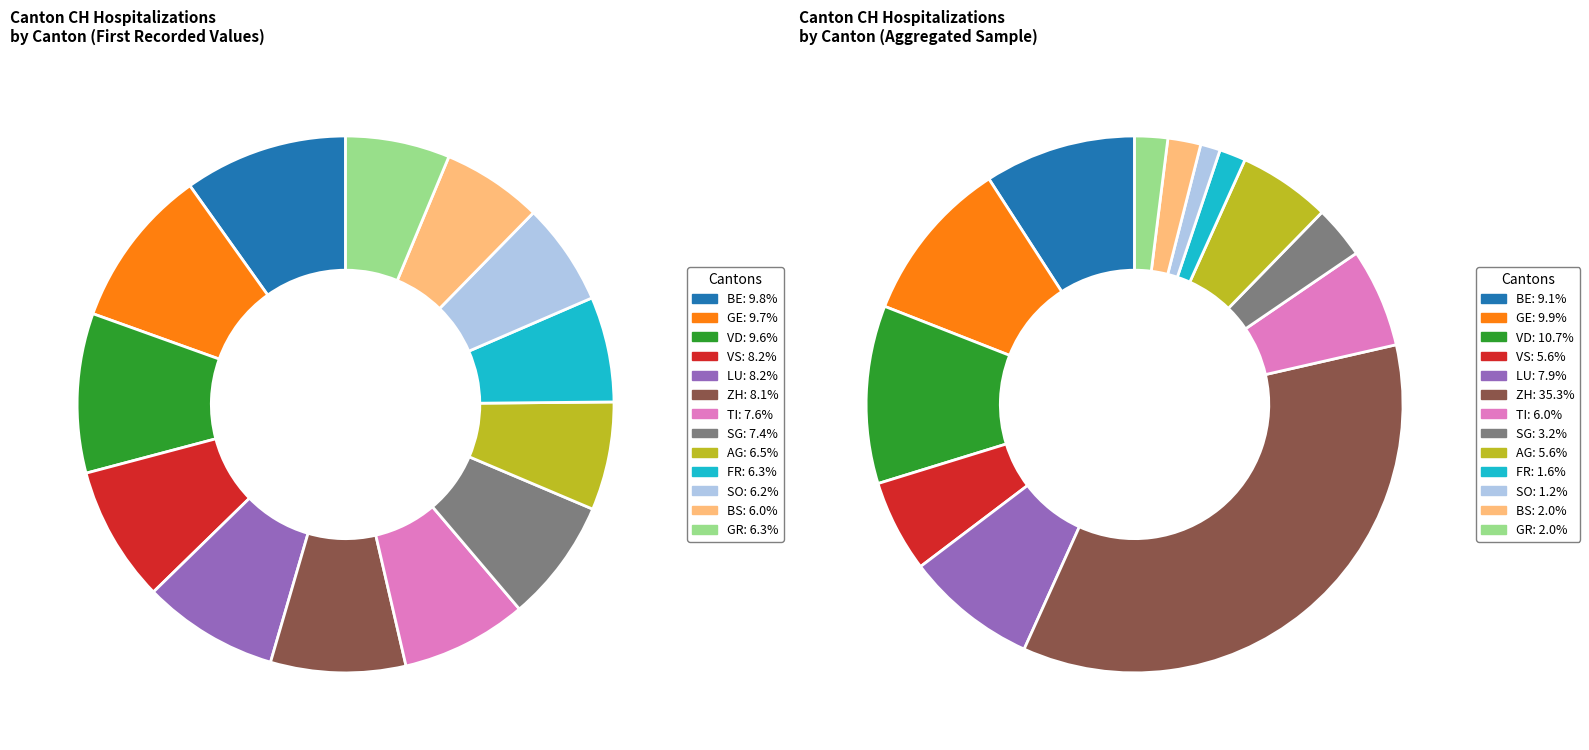

Is there a majority slice in this chart?

No